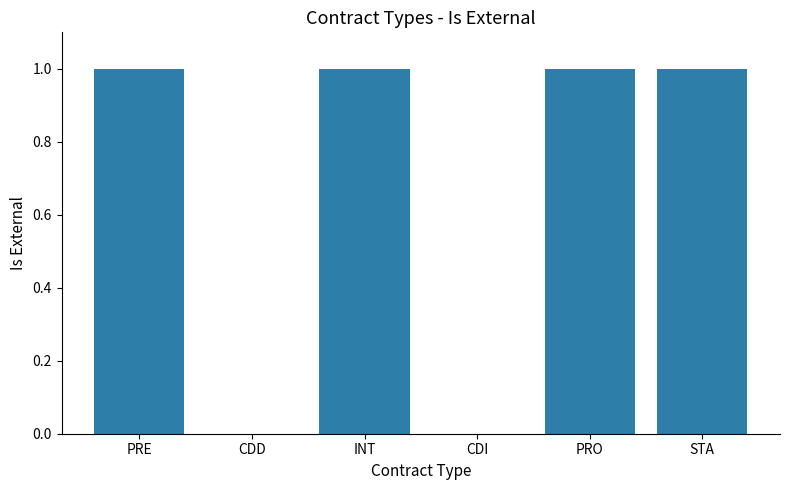

The value at PRE is 1. True or false?

True